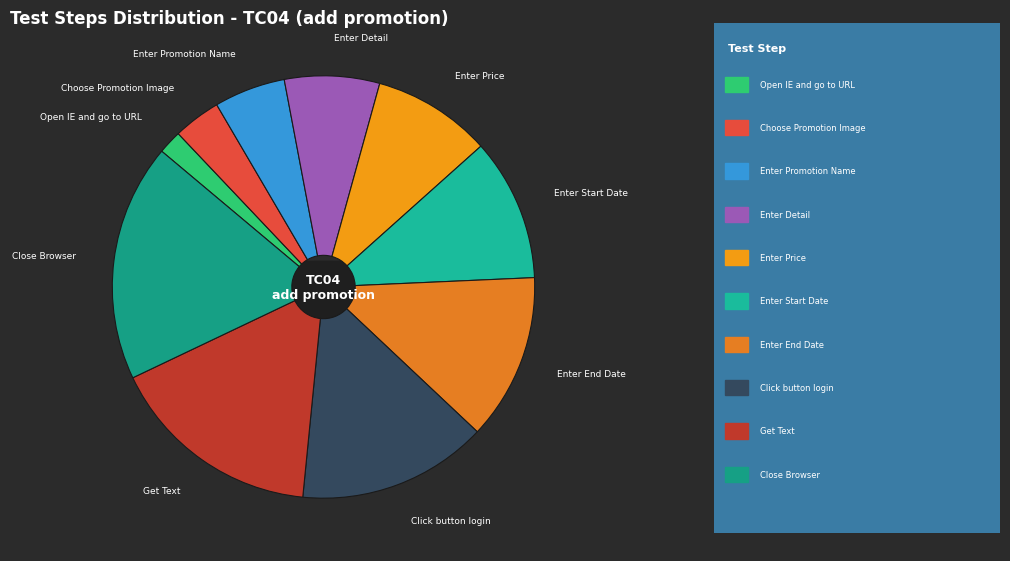

Is there a majority slice in this chart?

No